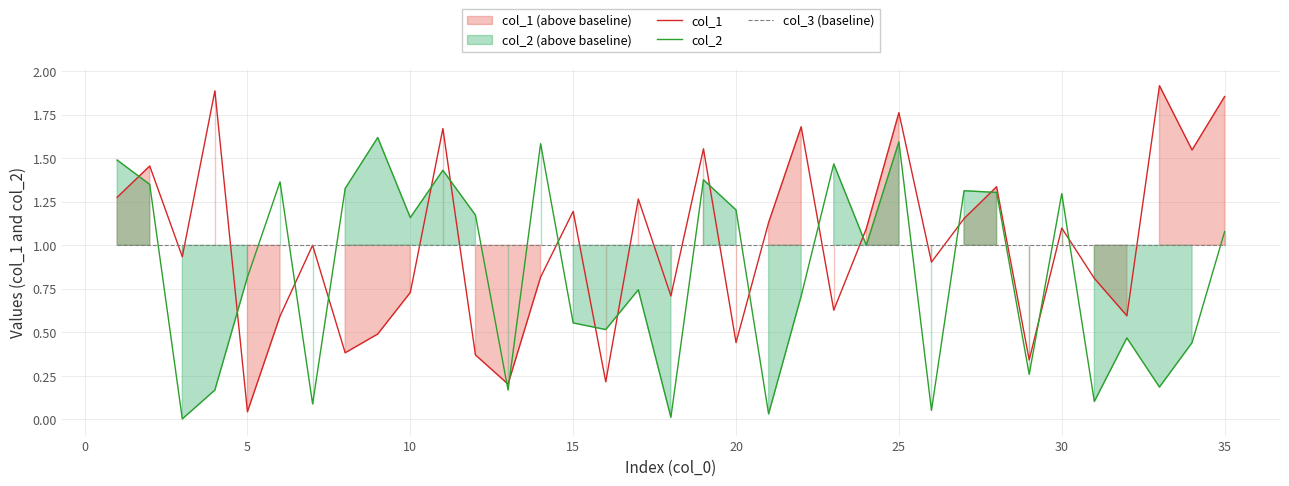

Is it true that col_1 equals 1.2 at 15?

True